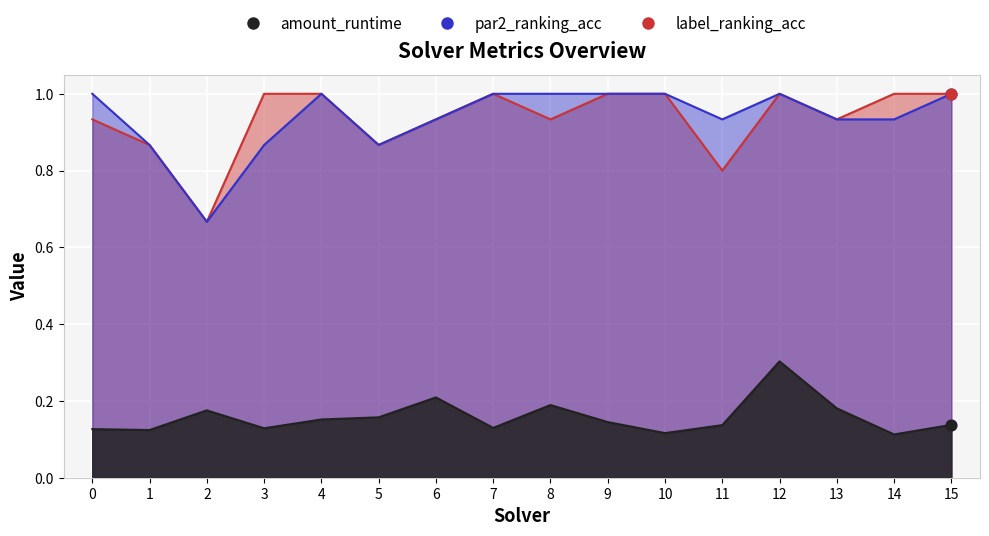

Which series contains the highest Y value?

par2_ranking_acc